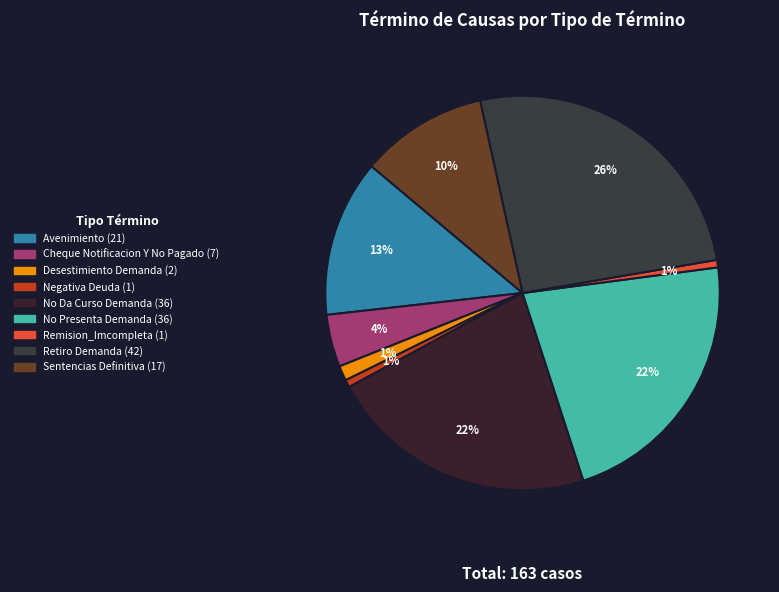

Which slice is the largest?

Retiro Demanda